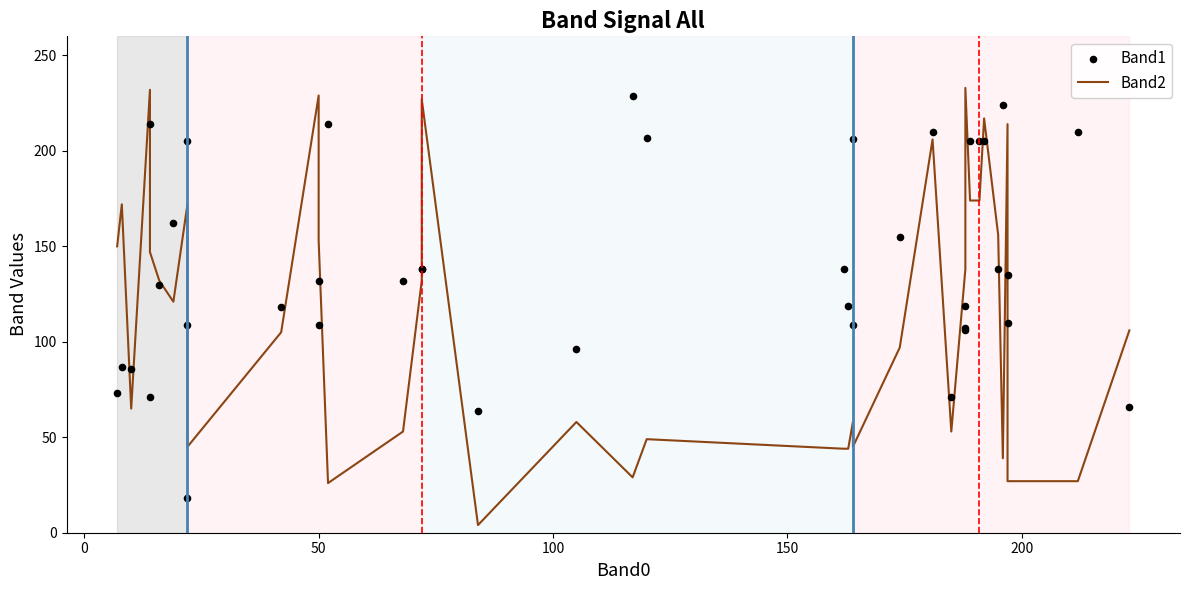

Which series has the widest spread of Y values?

Band2